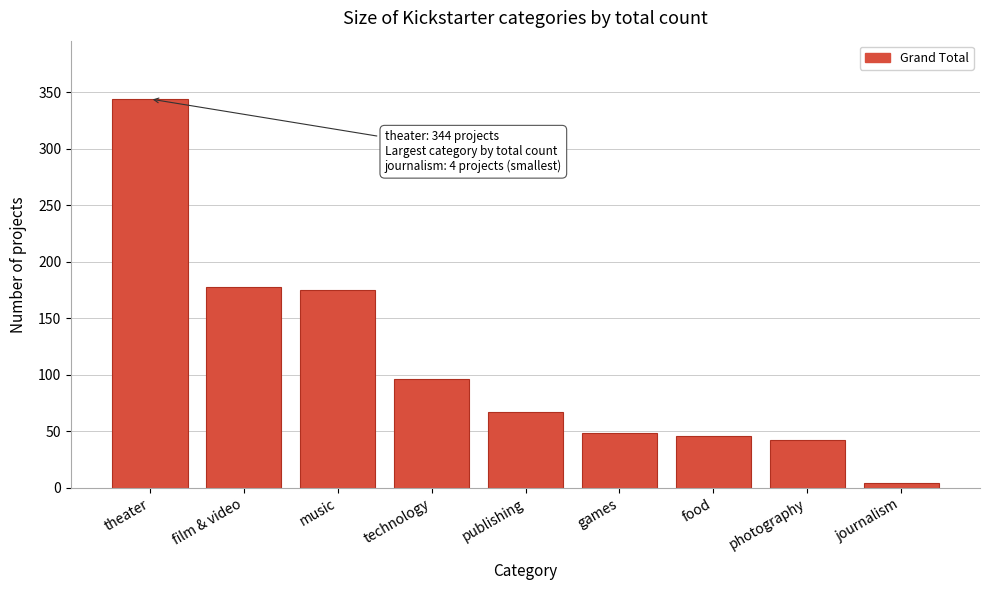

Reading left to right, list all the values displayed in this chart.

344	178	175	96	67	48	46	42	4